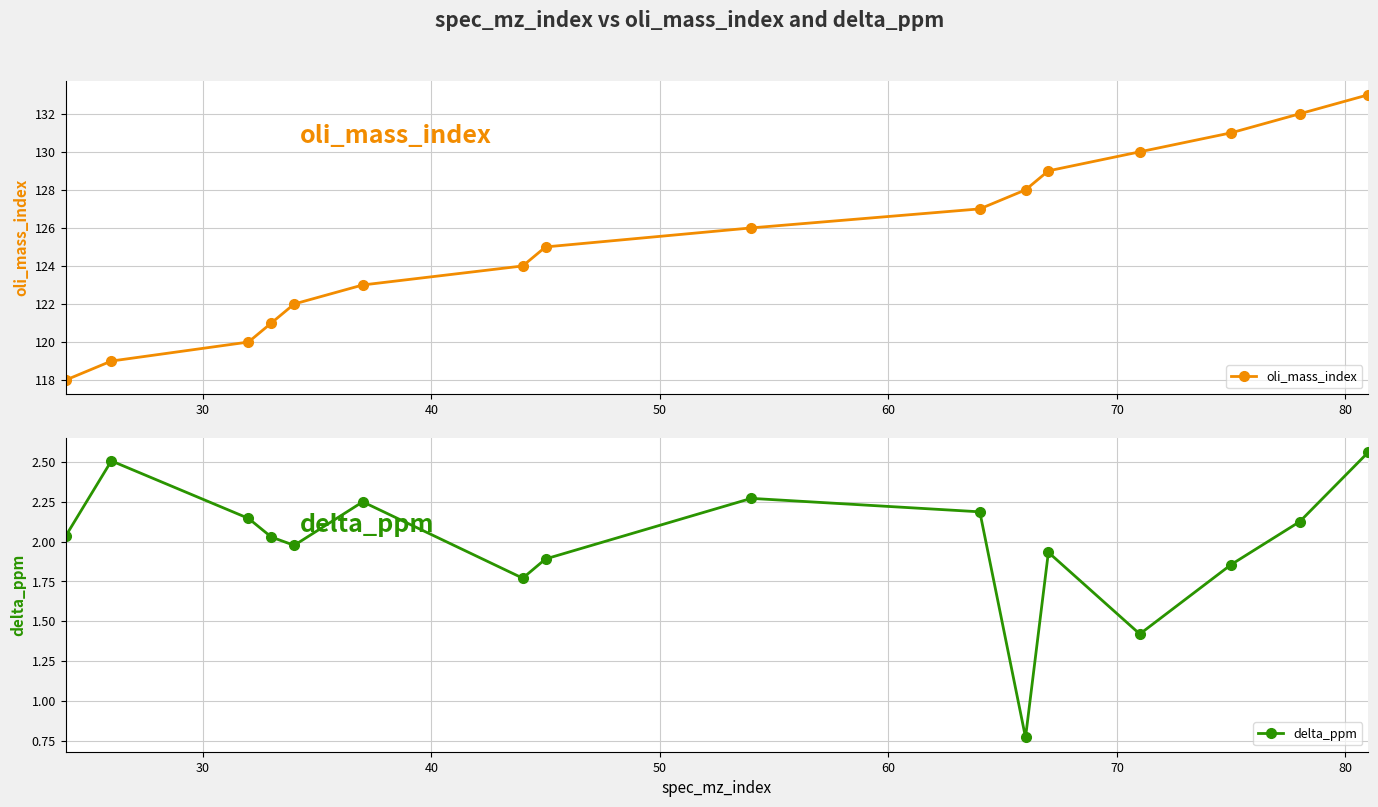

In delta_ppm, how many points are higher than both neighbors (excluding endpoints)?

4